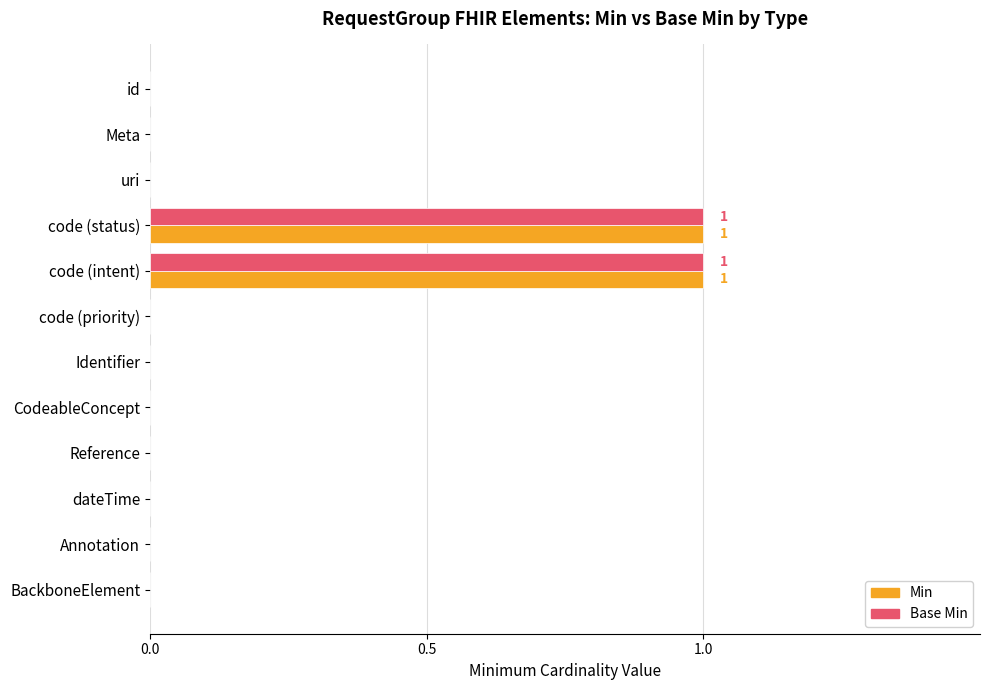

Is it true that Min equals -1 at code (priority)?

False